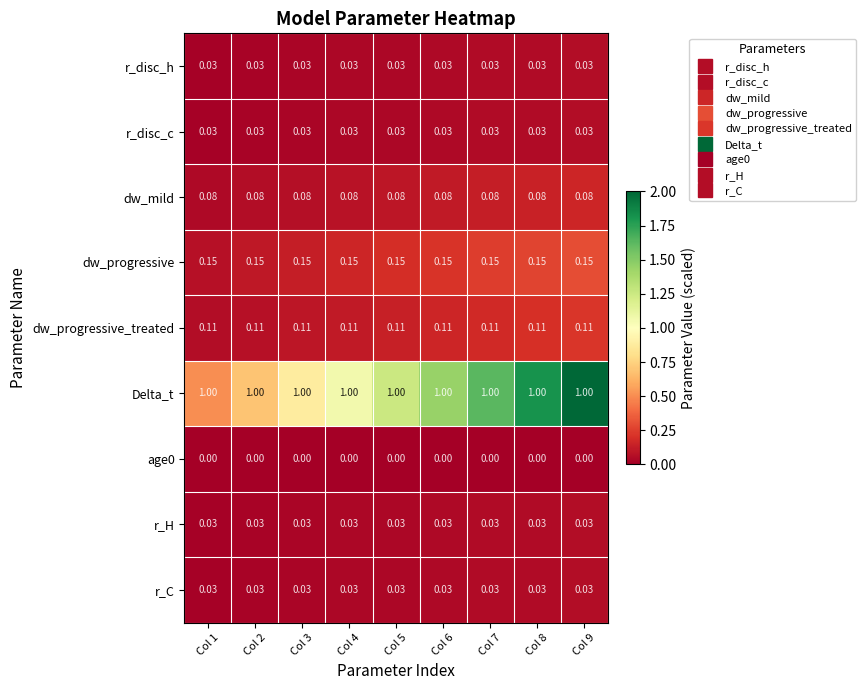

Is the value of Delta_t at Col 3 greater than the value of r_disc_h at Col 3?

Yes